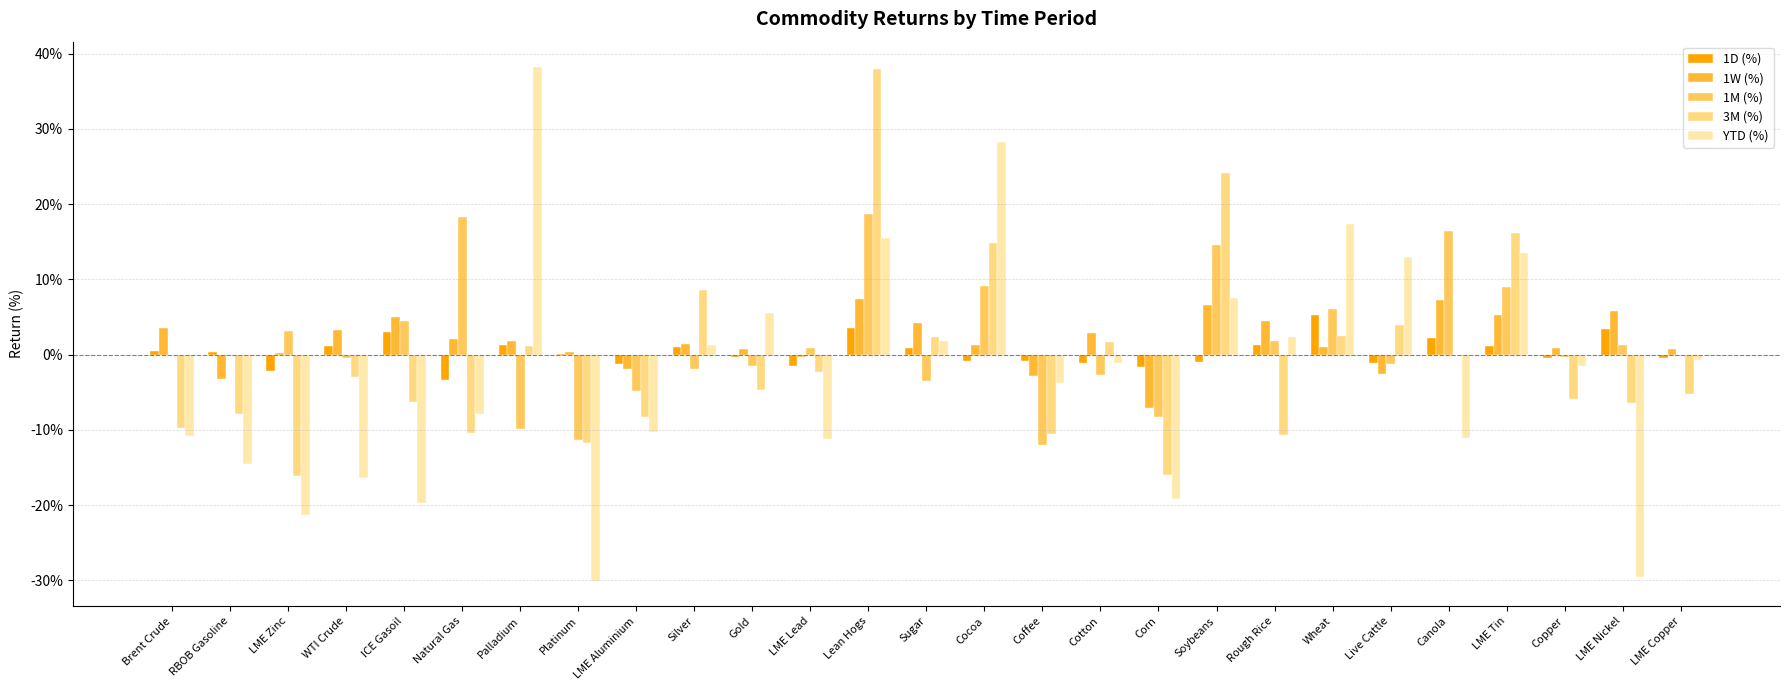

At how many categories does at least one series exceed 0?

24